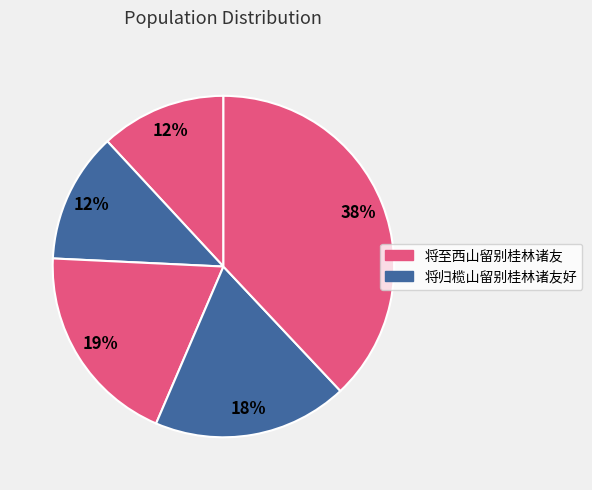

Which category has the smallest portion of the pie?

将至西山留别桂林诸友